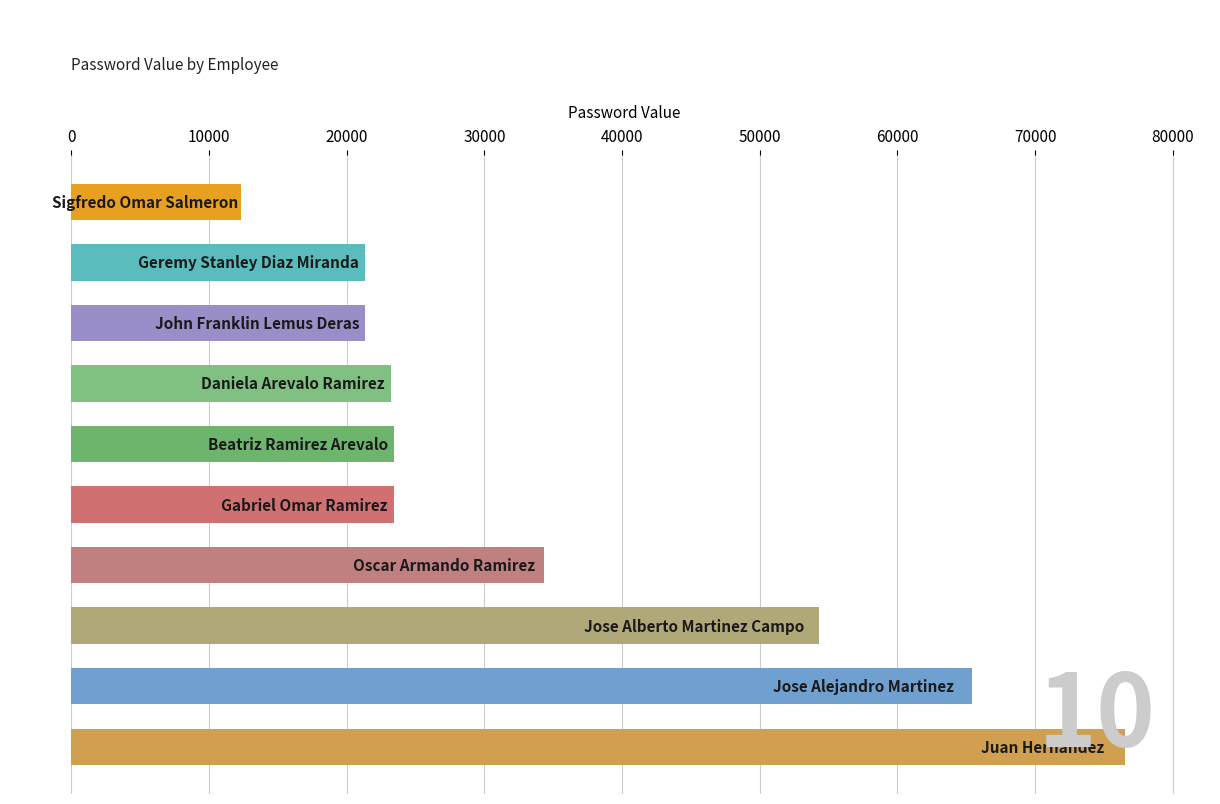

How many bars are there in total?

10